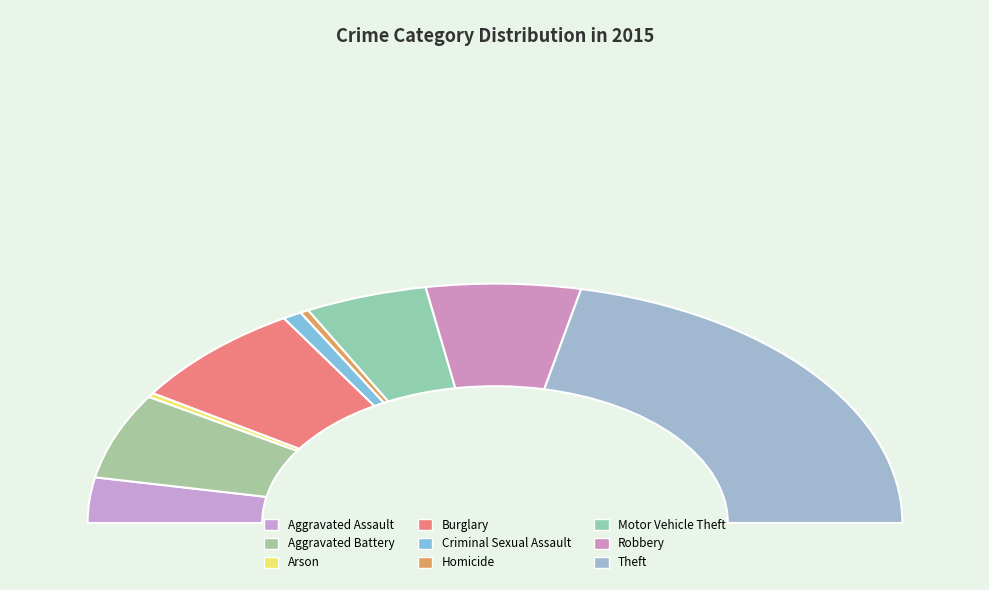

How many segments does this pie chart have?

9